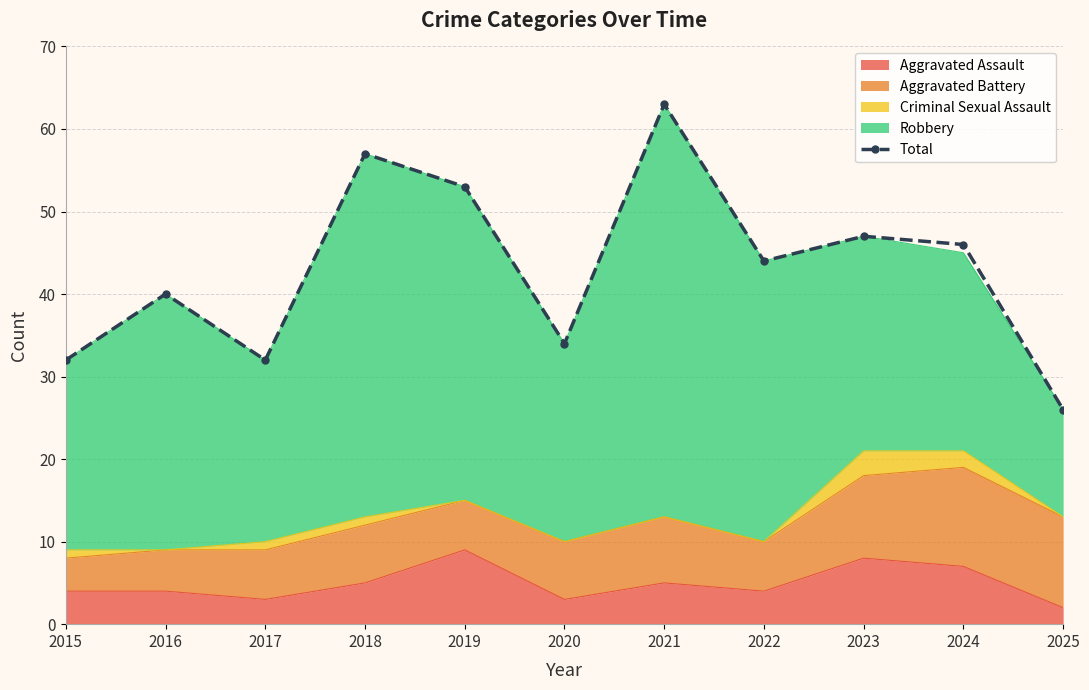

Approximately how many times larger is the value at 2016 compared to 2020?

1.2